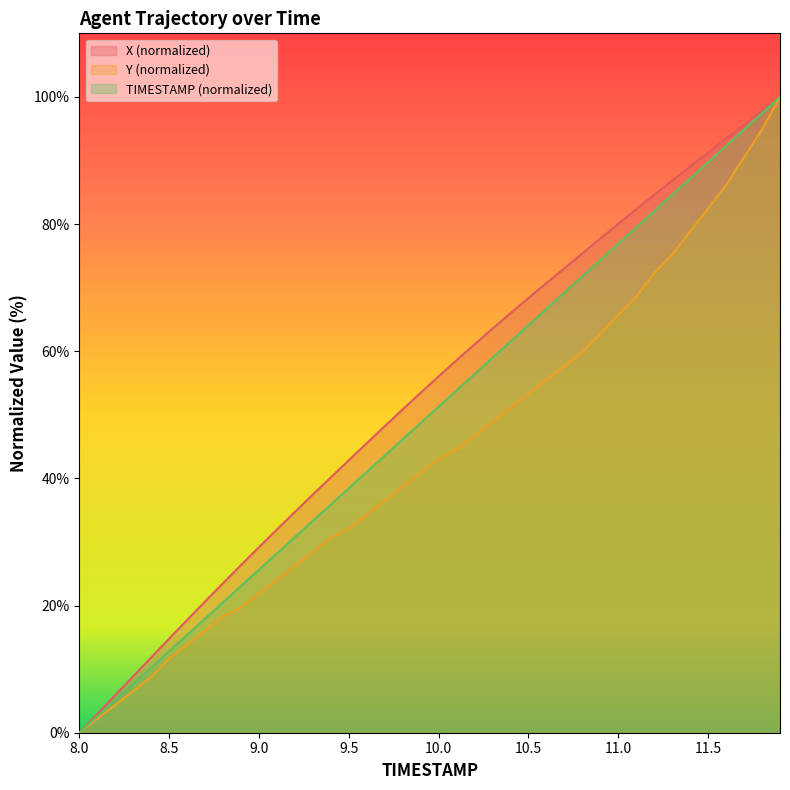

List the series in order of their overall mean, lowest first.

Y (normalized), TIMESTAMP (normalized), X (normalized)